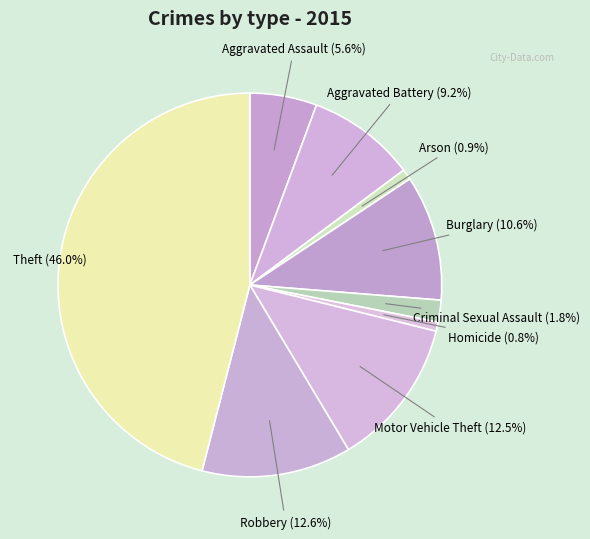

How many segments does this pie chart have?

9